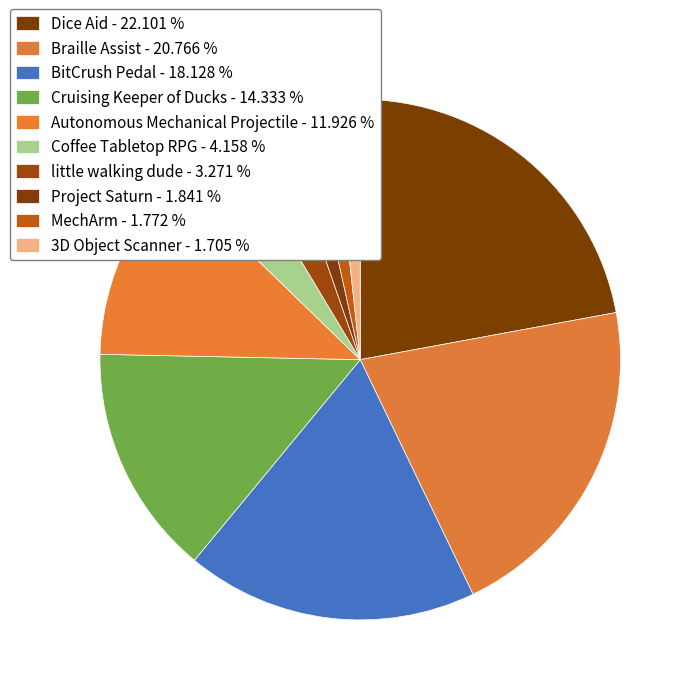

To the nearest percent, what is the average slice percentage?

10%